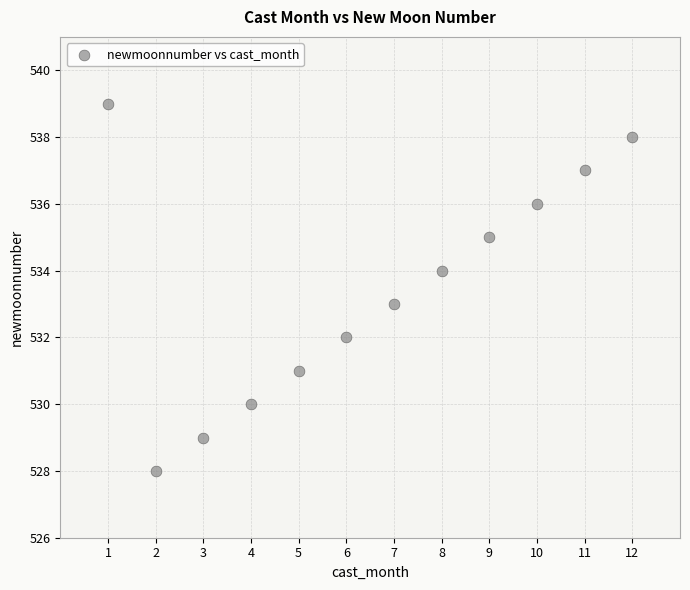

What is the average Y value?

534